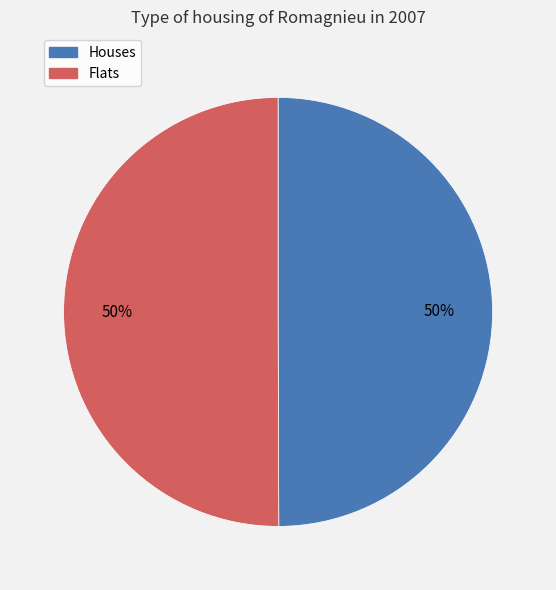

To the nearest percent, what is the average slice percentage?

50%